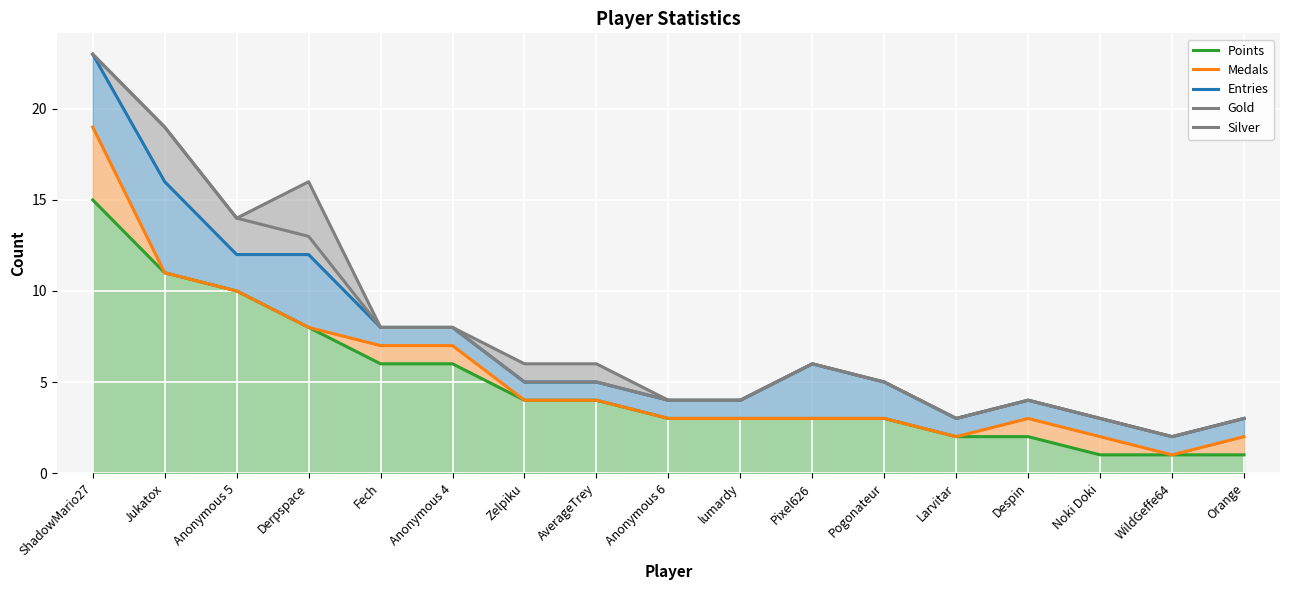

Does the chart display data point markers on the line(s)?

No